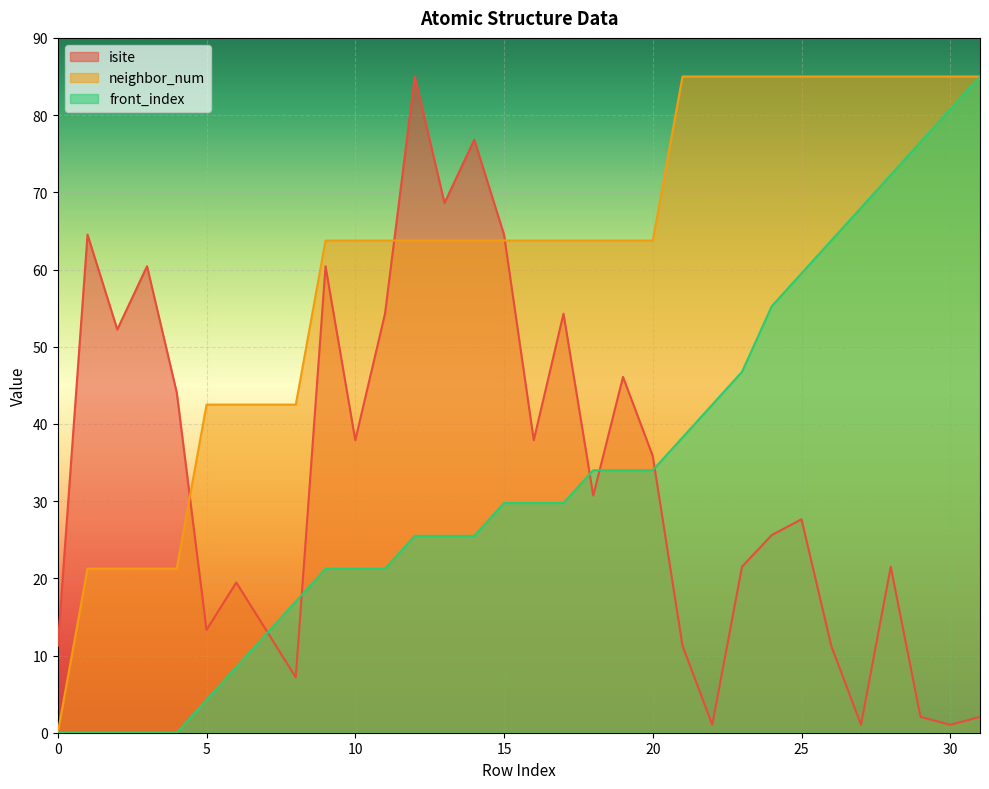

The value of front_index at 31 is 85.0. True or false?

True